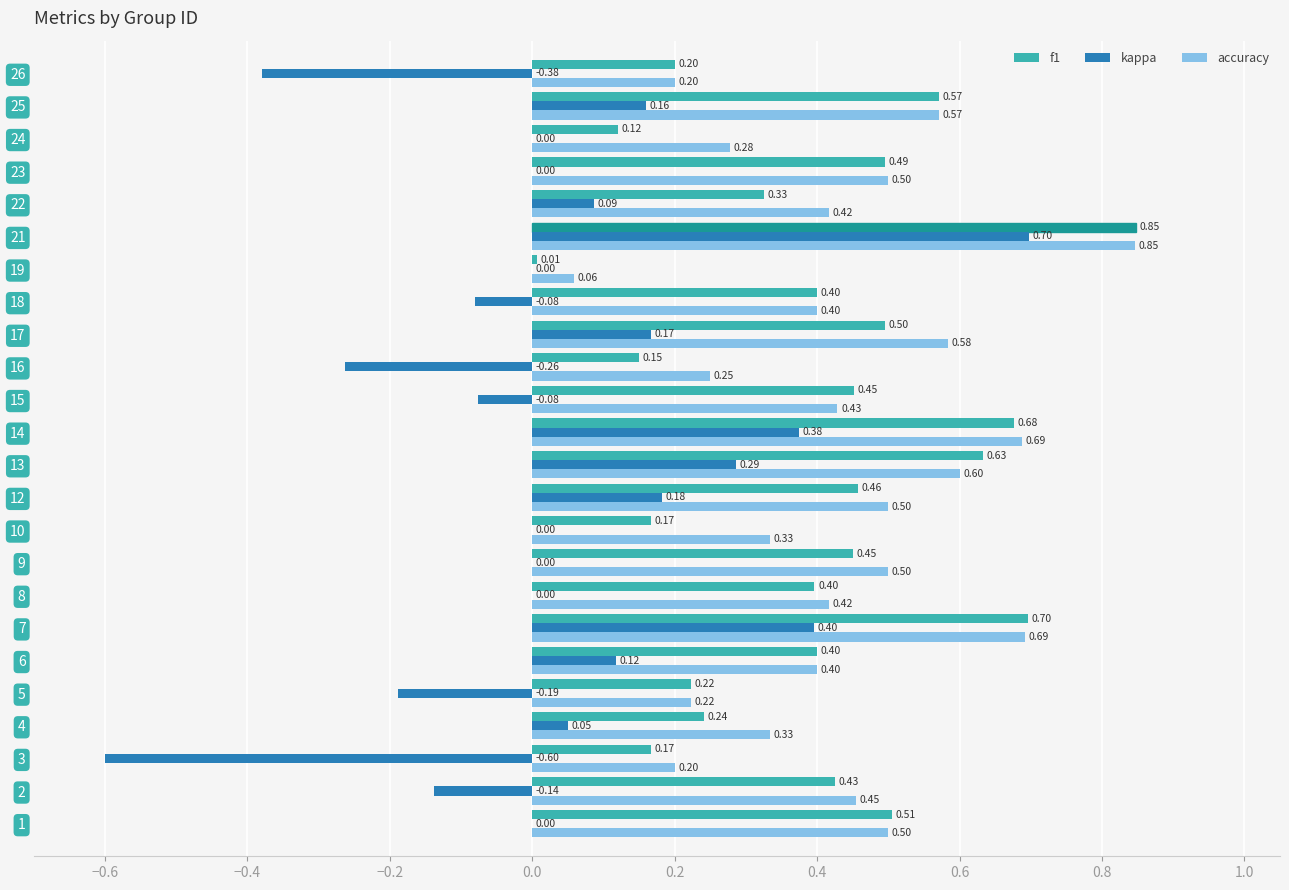

What is the sum of the accuracy values at 14 and 21?

1.5